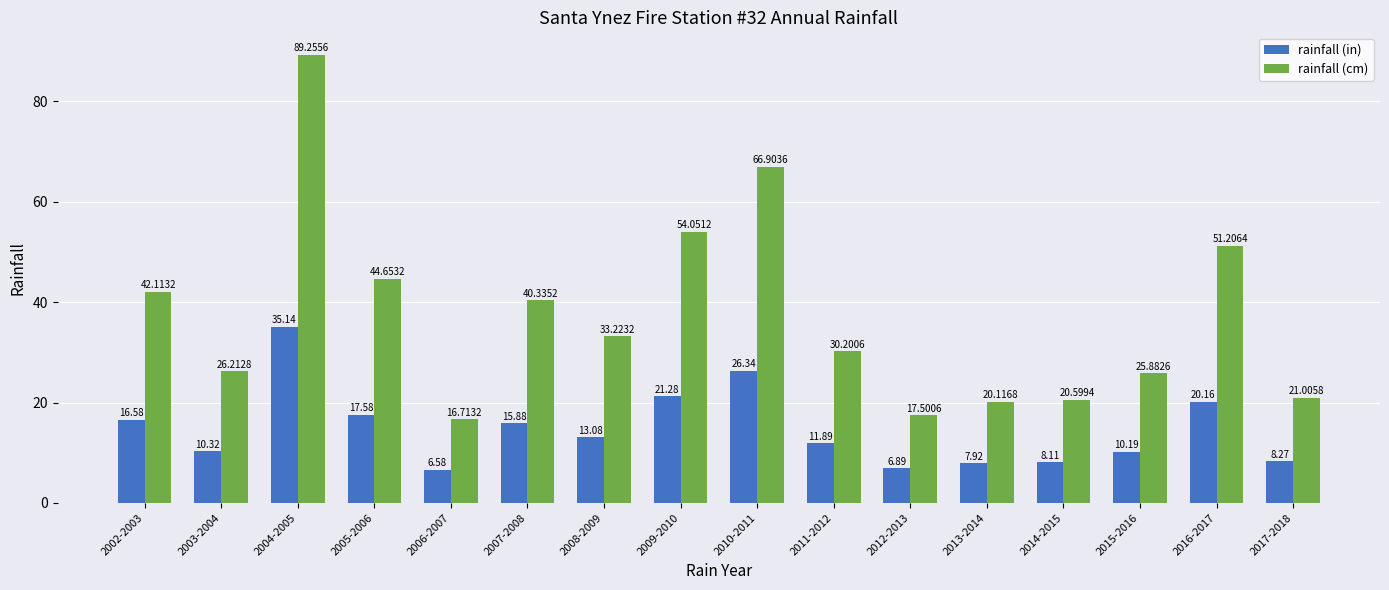

Rank the series at 2012-2013 from lowest to highest value.

rainfall (in), rainfall (cm)